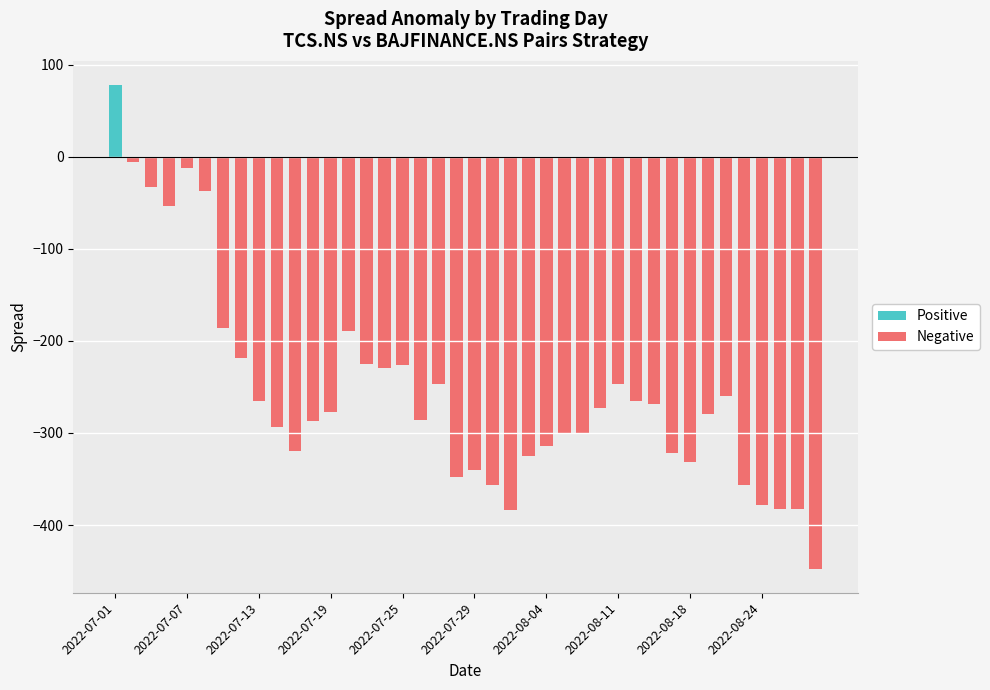

How many bars are there in each group?

2